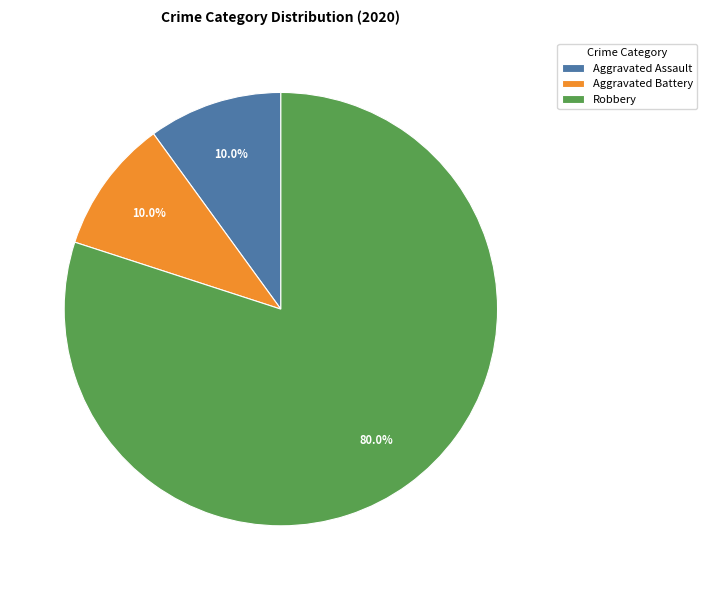

What portion of the pie excludes Aggravated Assault?

90.0%